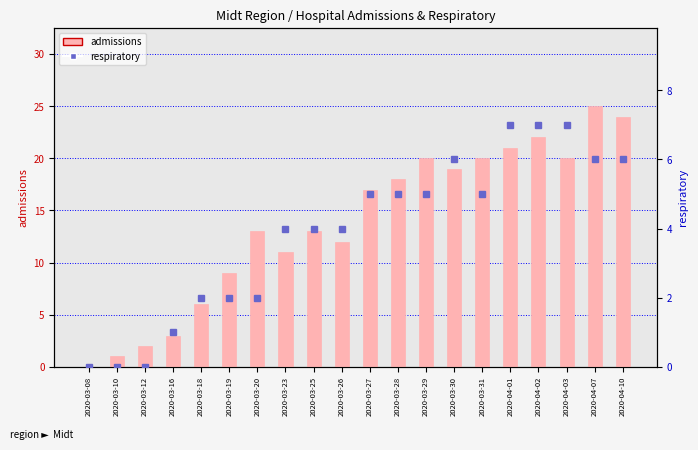

Reading left to right, list all the values displayed in this chart.

admissions: 0	1	2	3	6	9	13	11	13	12	17	18	20	19	20	21	22	20	25	24
respiratory: 0	0	0	1	2	2	2	4	4	4	5	5	5	6	5	7	7	7	6	6